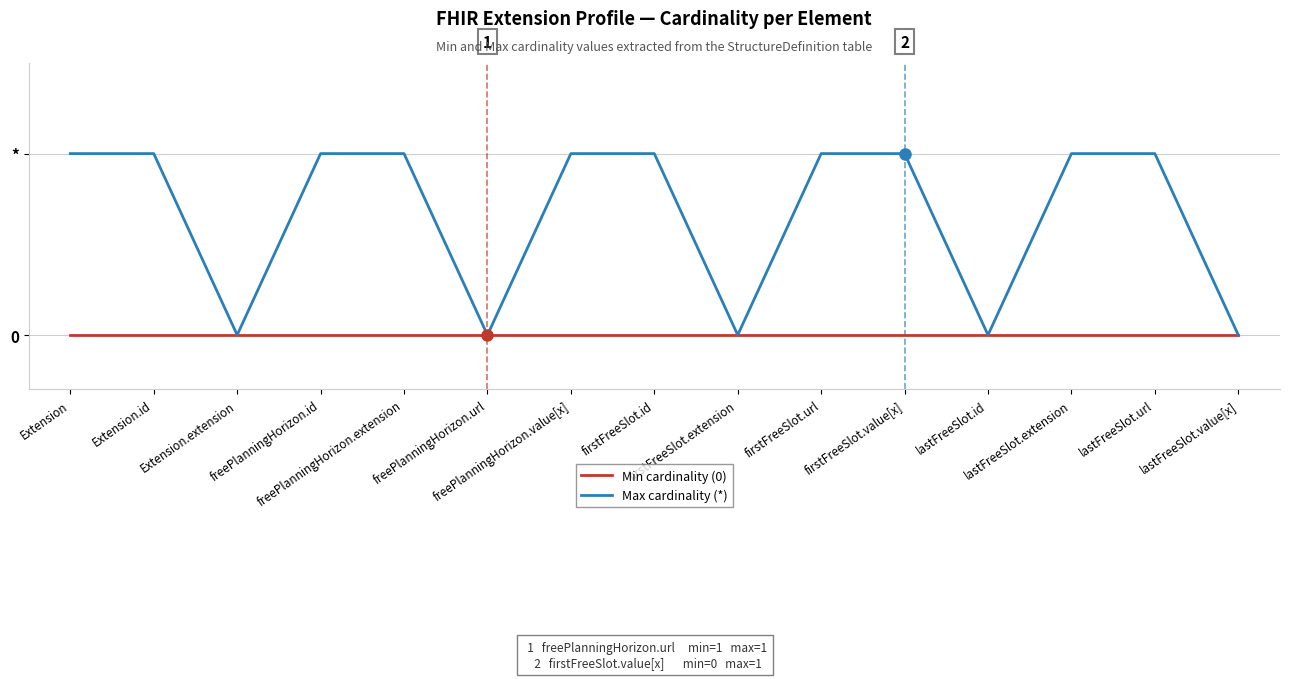

What is the sum of all Max cardinality (*) values?

10